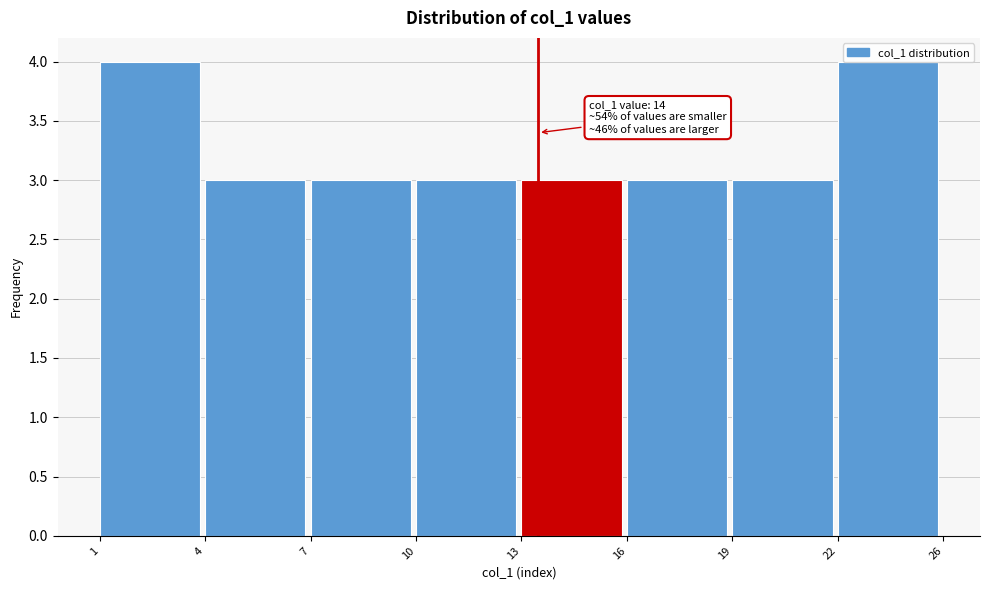

True or false: the data shows 4 at 22.

True